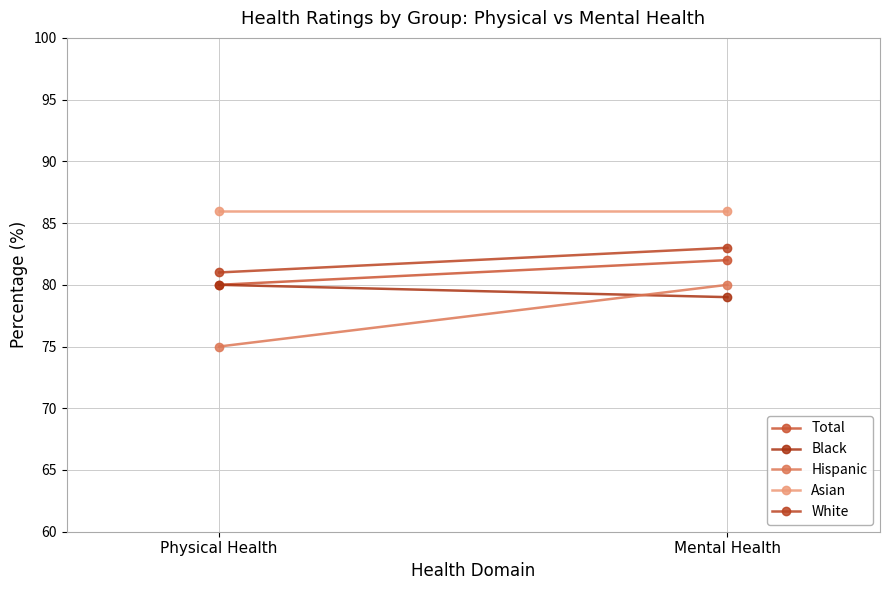

How many lines are shown in the chart?

5